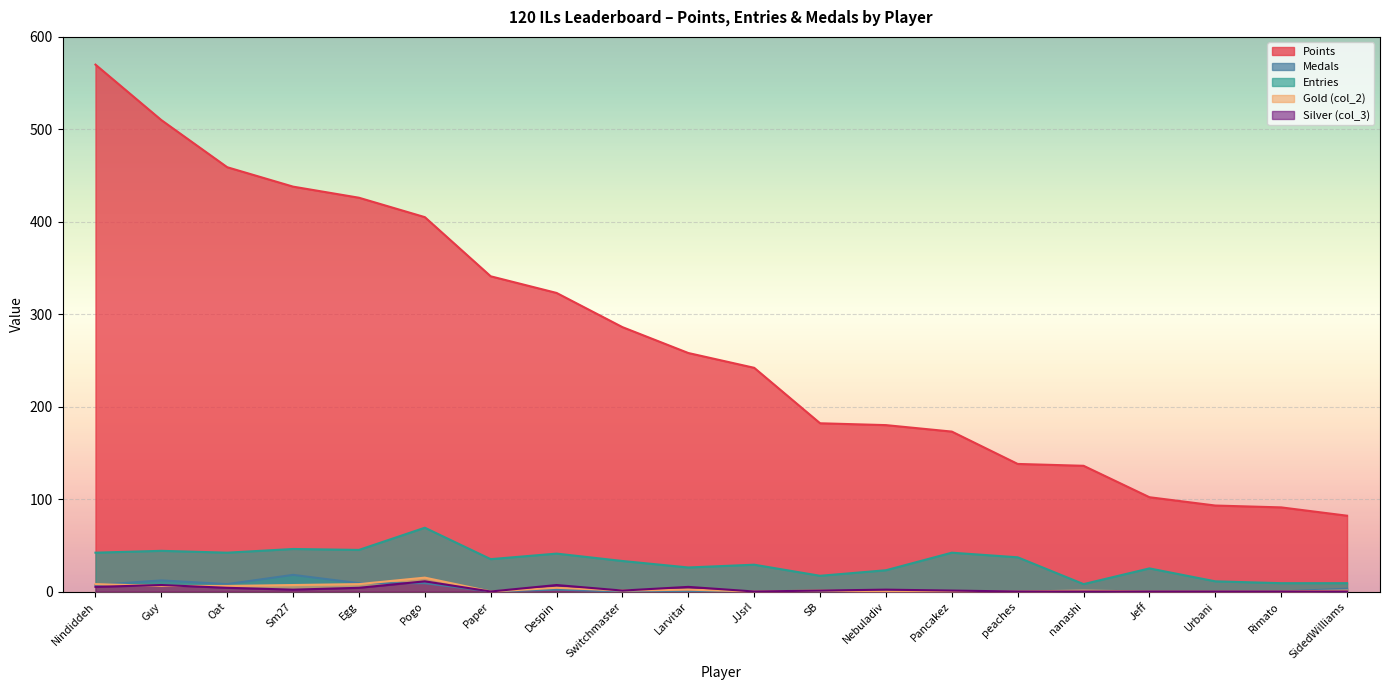

What are all the series names shown in the legend?

Points, Medals, Entries, Gold (col_2), Silver (col_3)